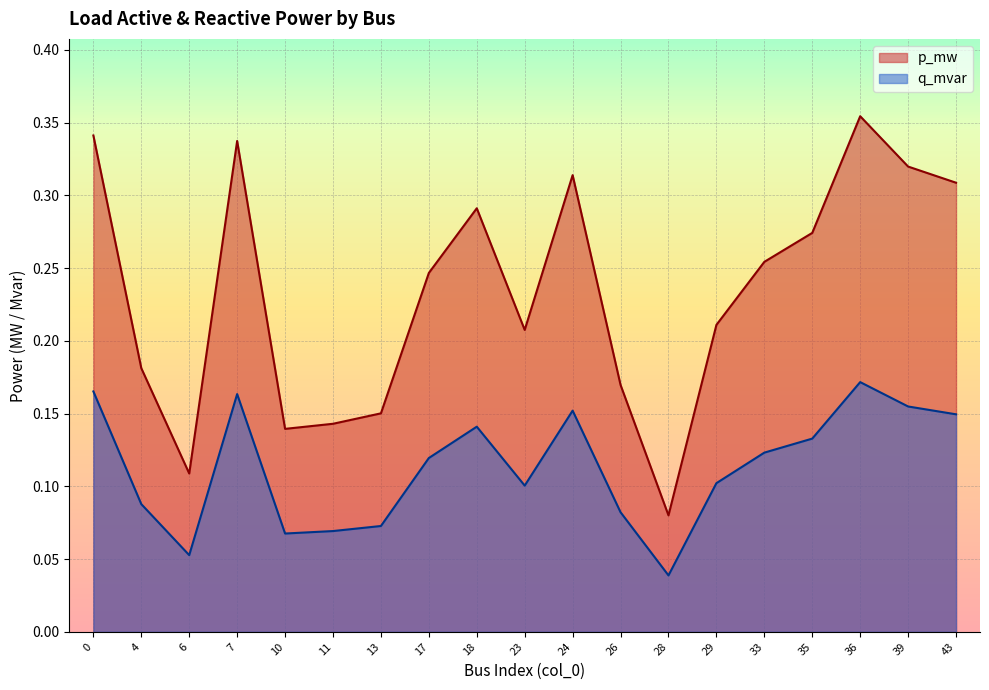

What is the difference between the maximum and minimum values in the p_mw series?

0.3